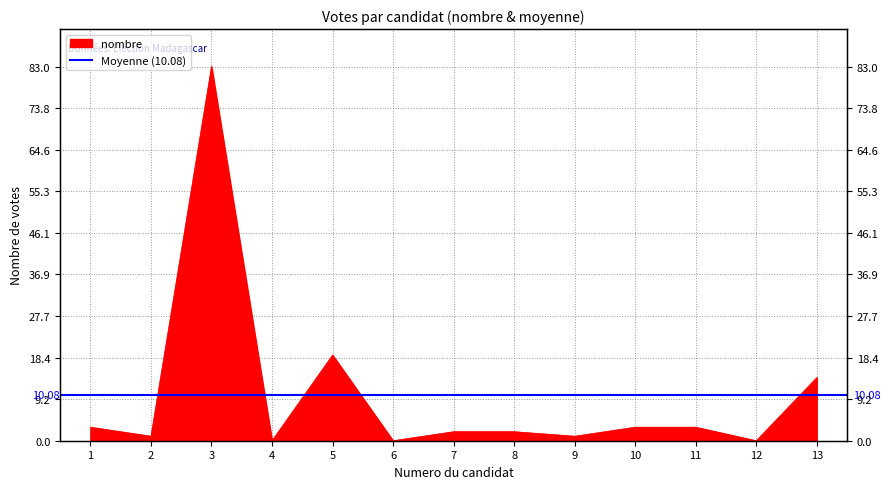

Which has a higher value, 9 or 8?

8